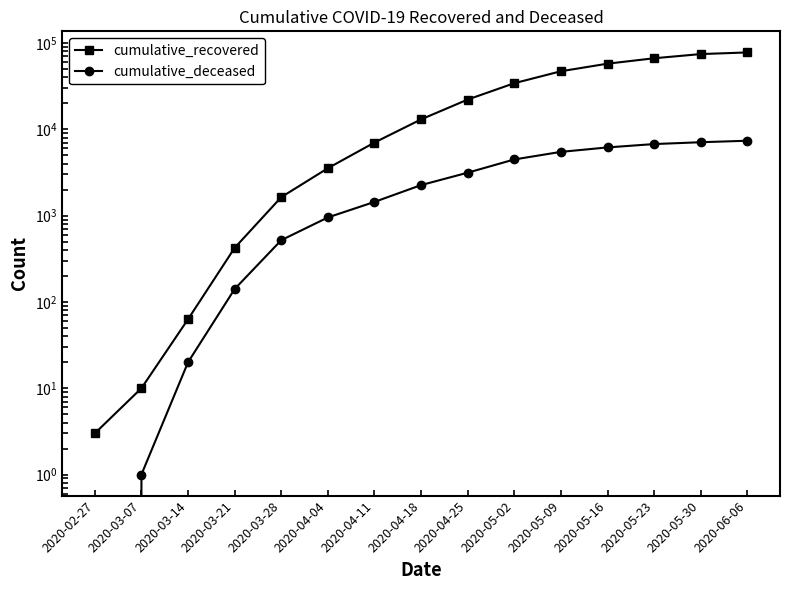

Which series changed the most between 2020-03-28 and 2020-05-16?

cumulative_recovered